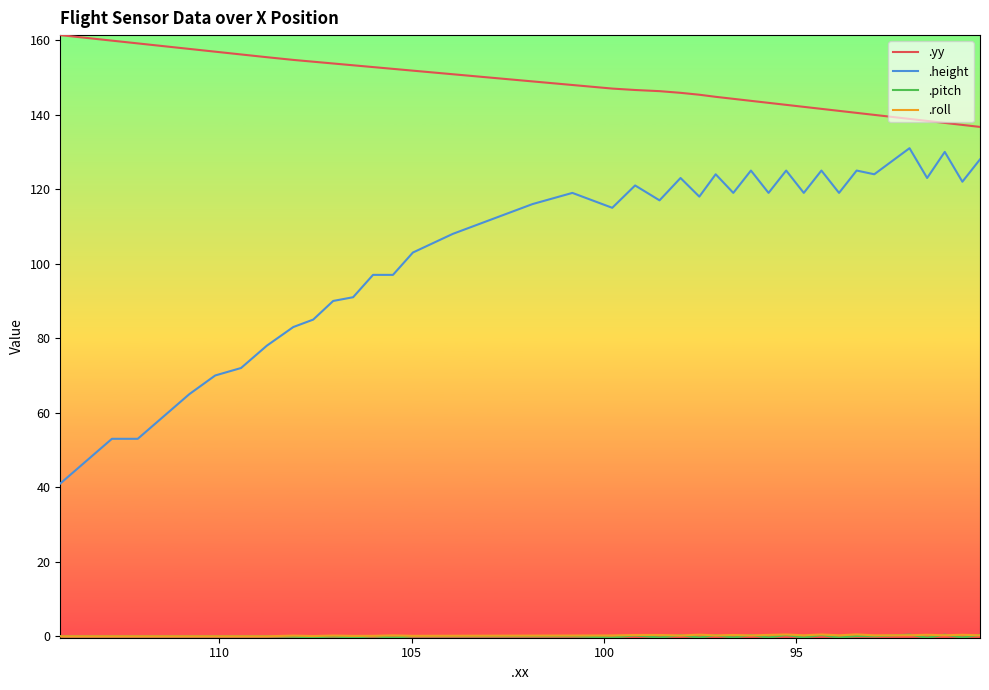

At how many categories does at least one series exceed 126?

40